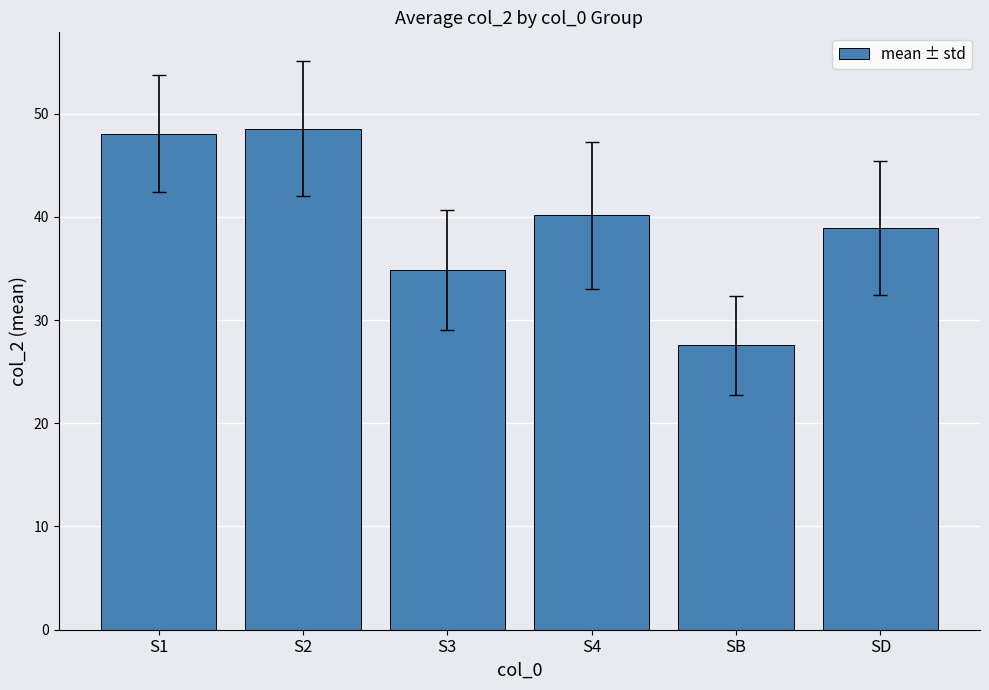

Which label corresponds to the smallest value in the chart?

SB